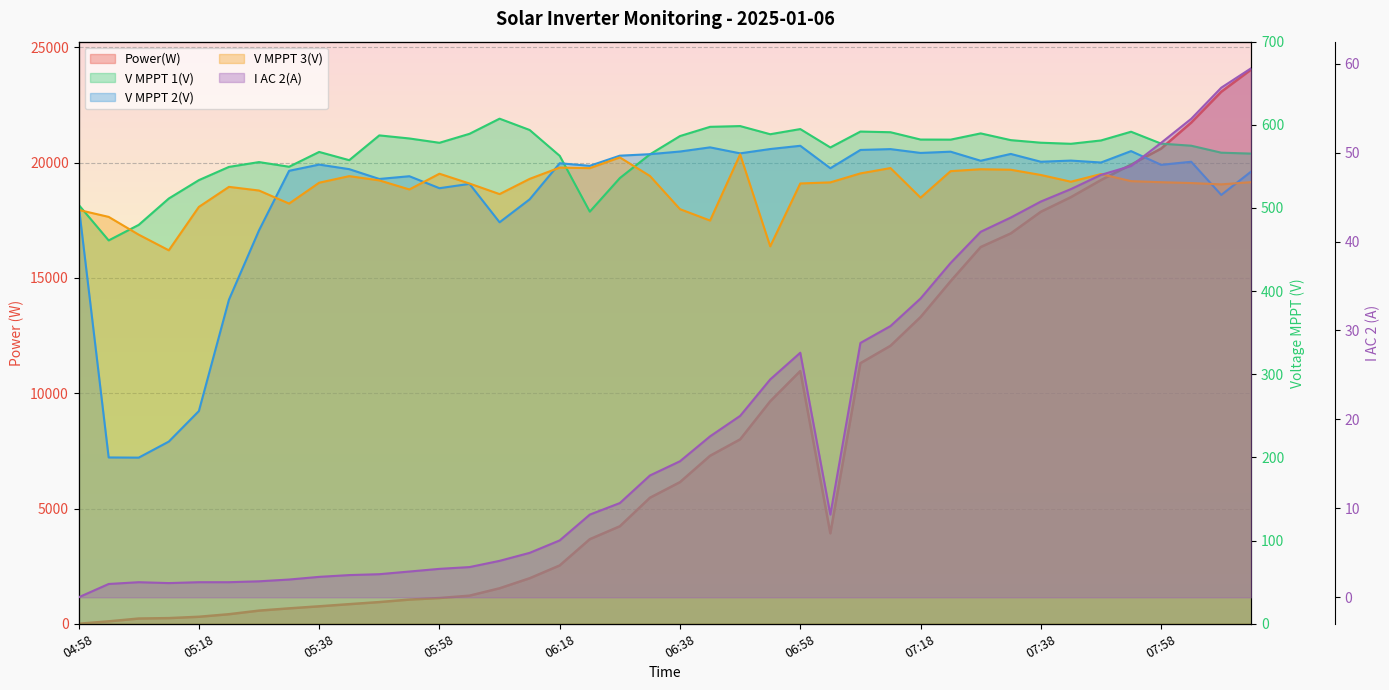

The value of Power(W) at 06:18 is 2530.0. True or false?

True